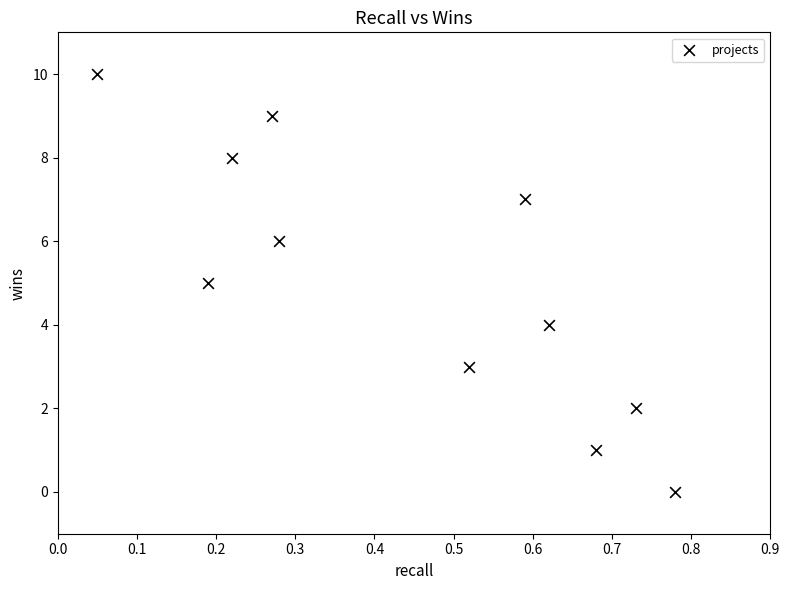

What is the range of Y values (max minus min)?

10